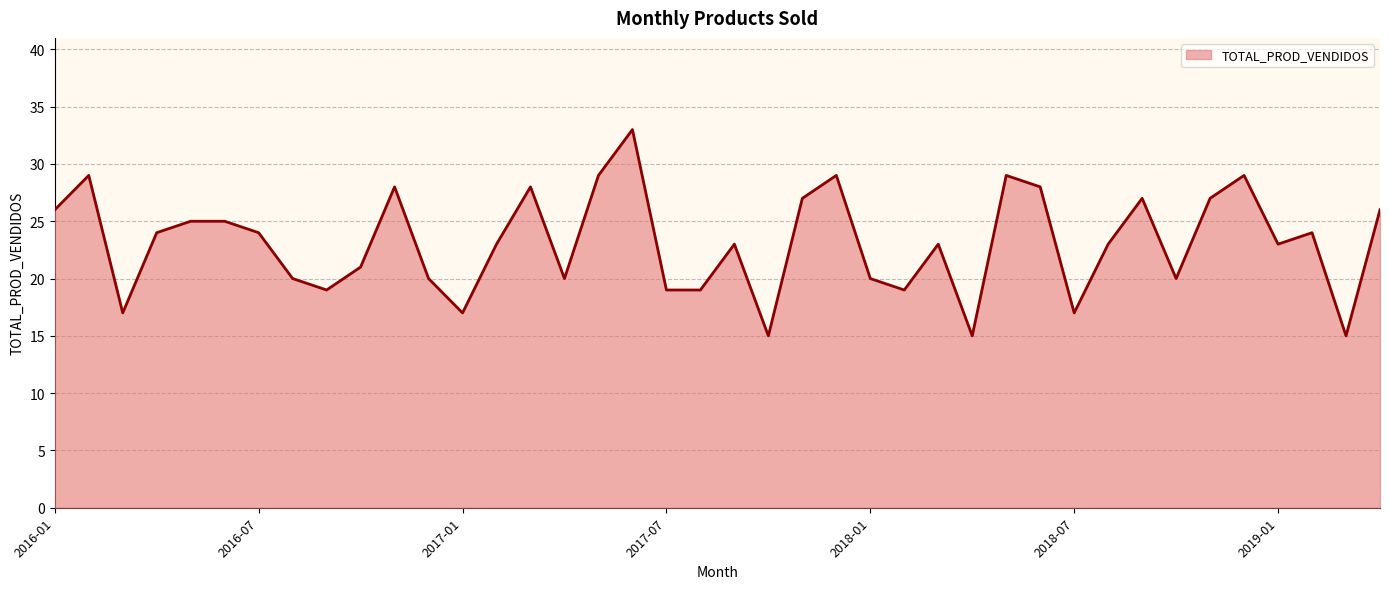

What is the minimum value shown in the chart?

15